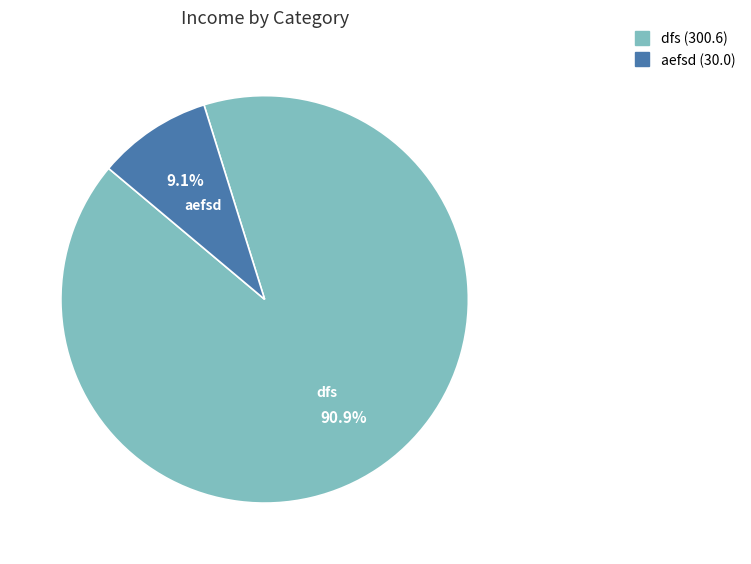

To the nearest percent, what portion does dfs represent?

91%